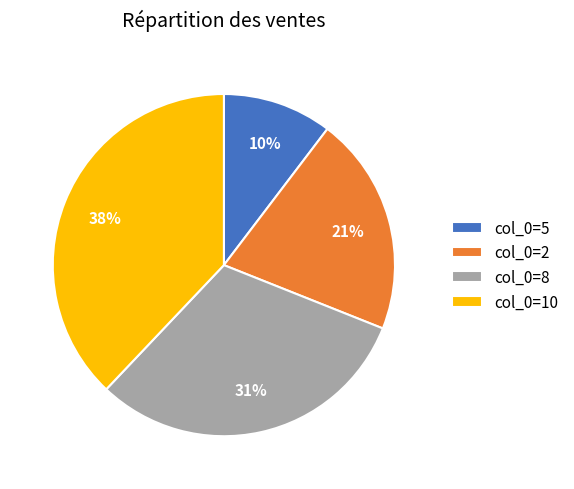

To the nearest percent, what is the difference between the largest and smallest slice percentages?

28%